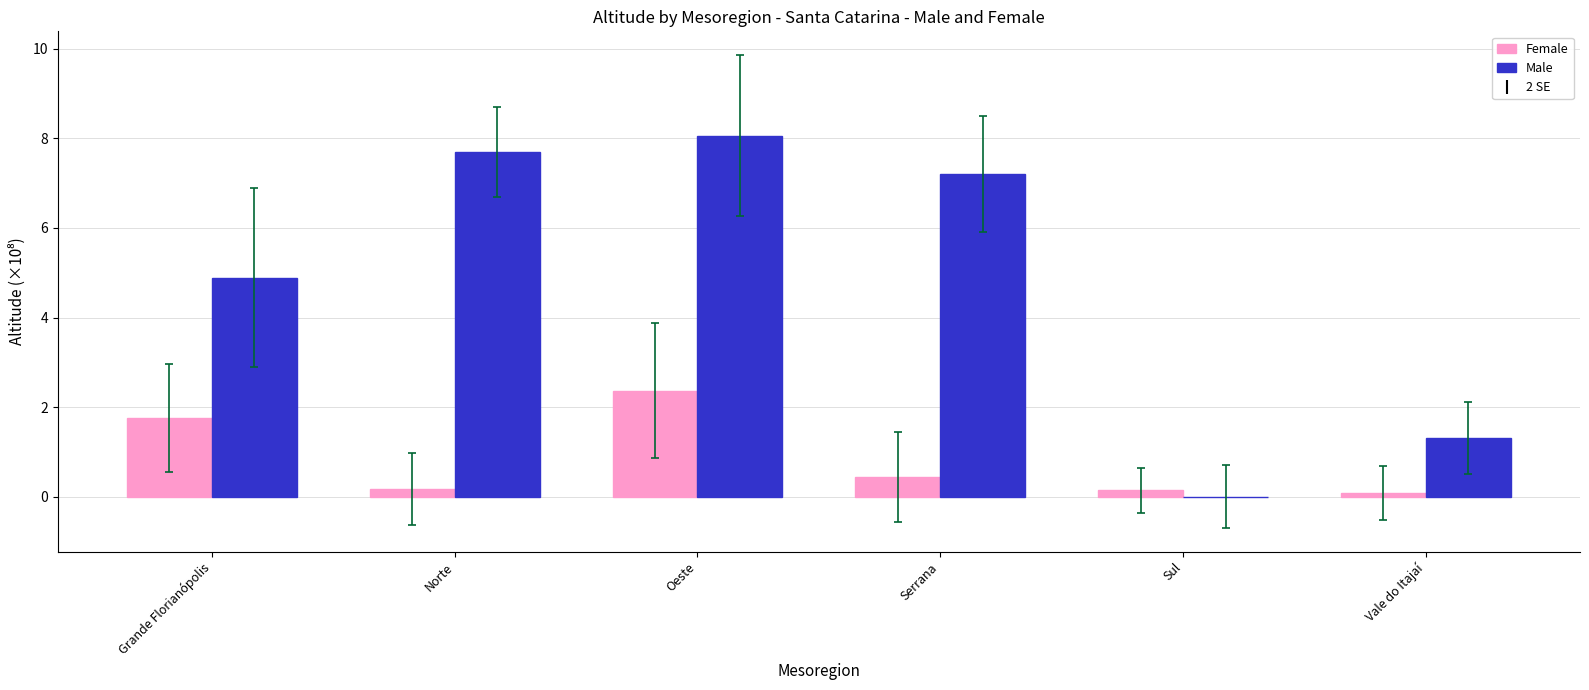

At which category does the chart reach its peak across all series?

Oeste